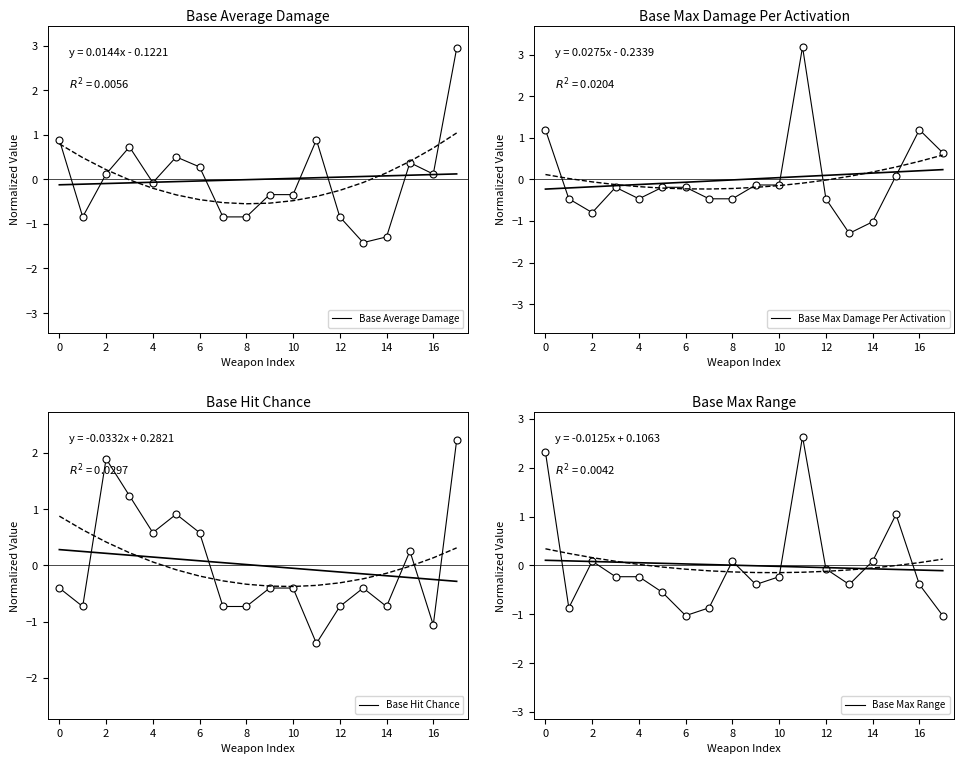

Which series has the largest total across all categories?

Base Hit Chance